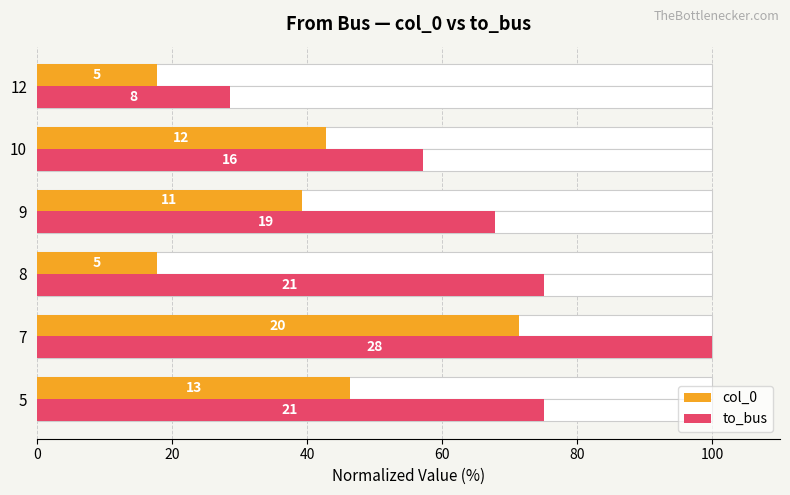

What are all the series names shown in the legend?

col_0, to_bus